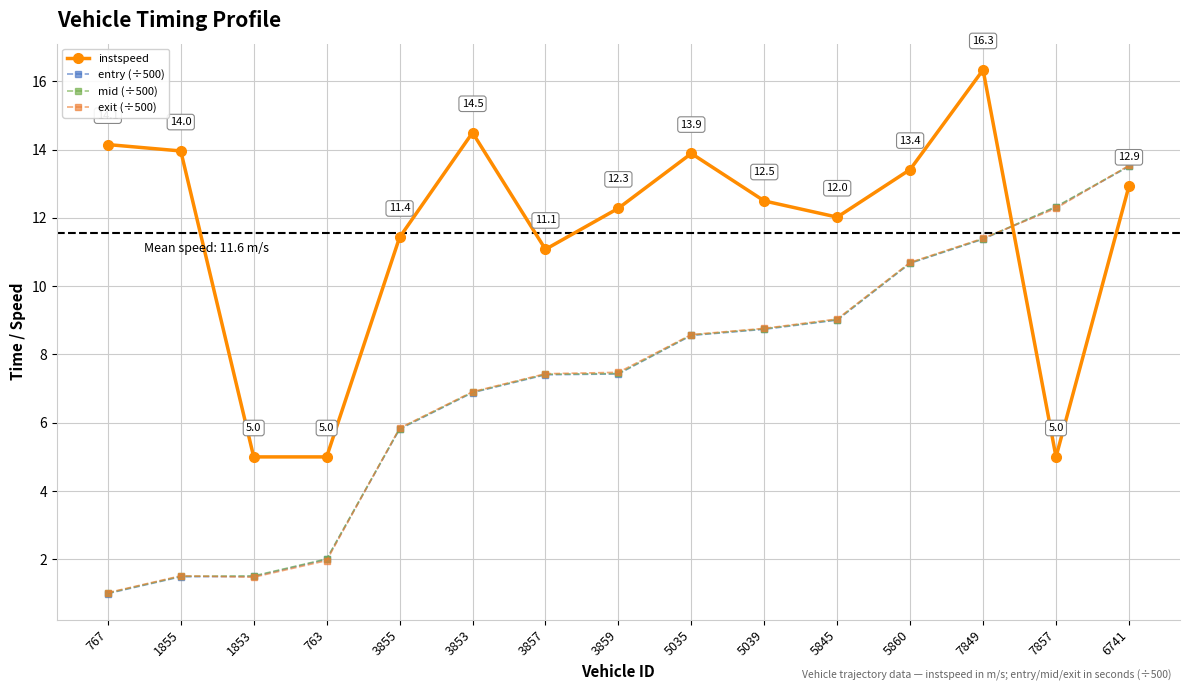

Where is instspeed nearest to the value 10?

3857